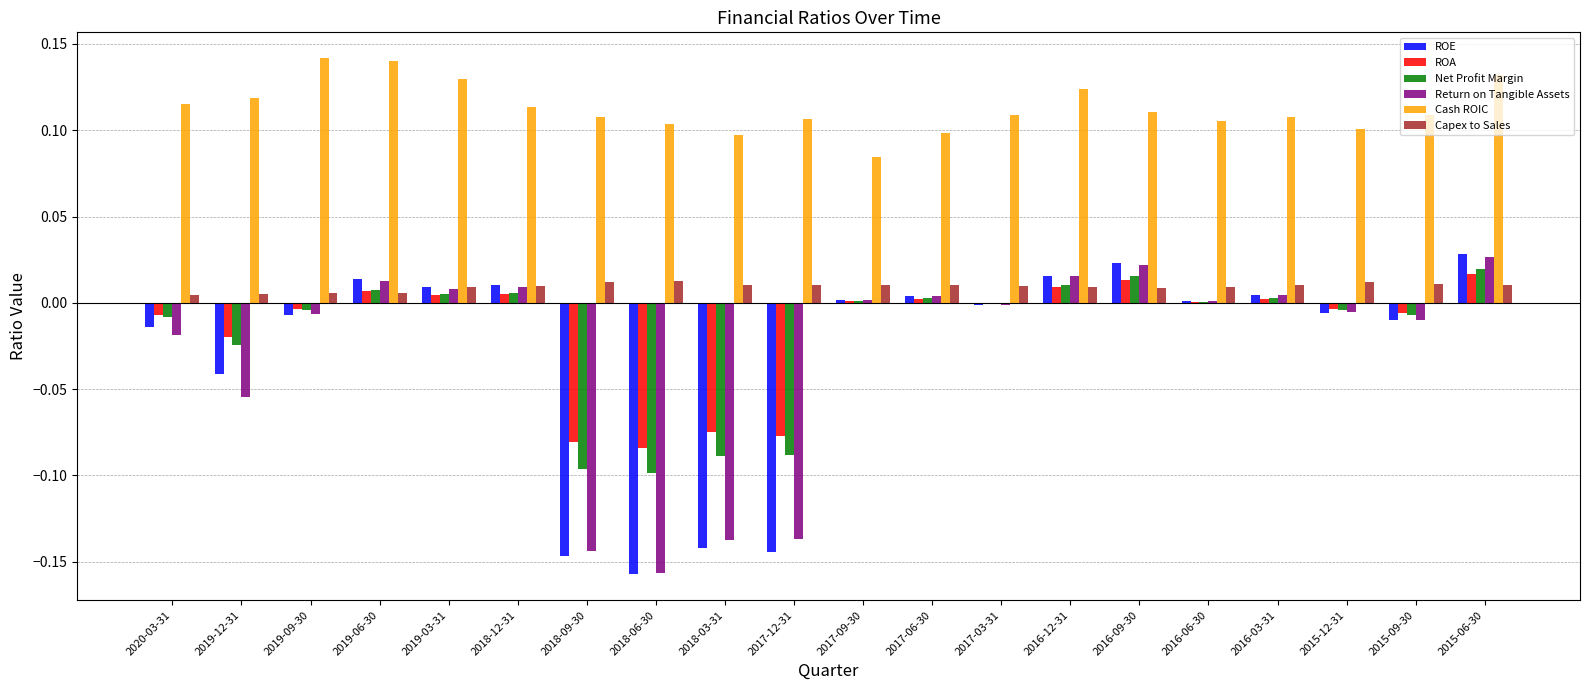

Which series has the largest range (max minus min)?

ROE